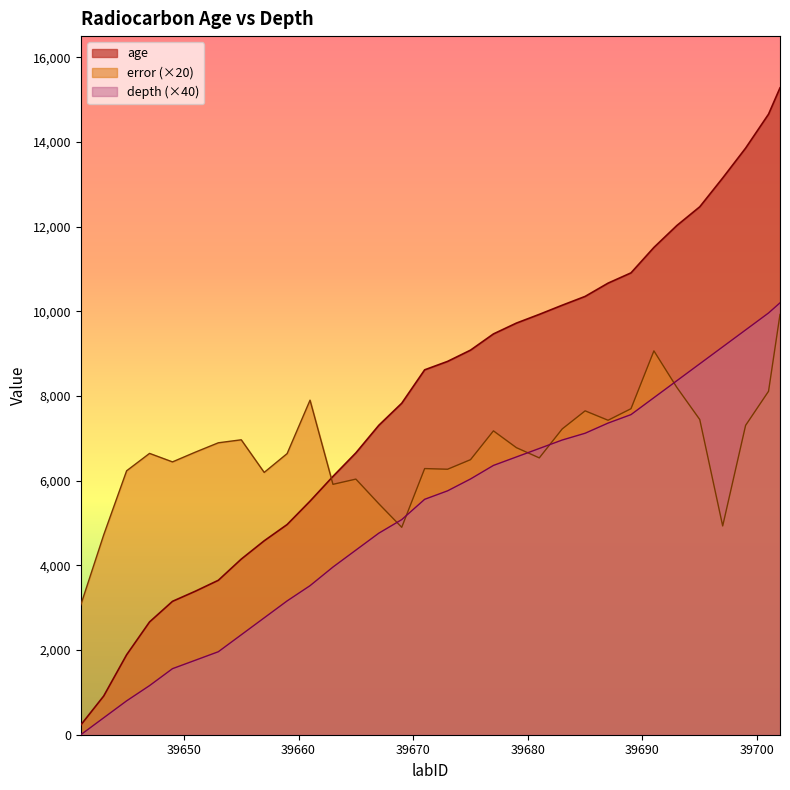

Which series has the widest spread of values?

age